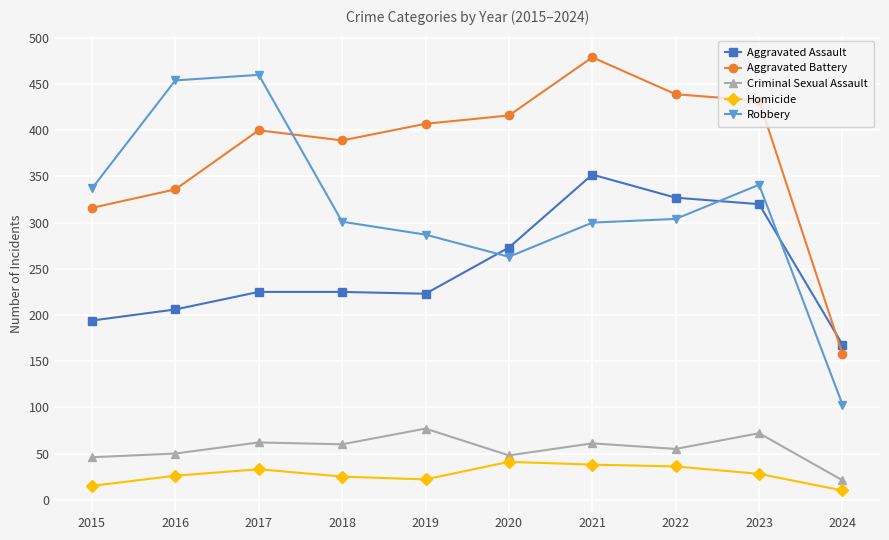

What is the spread (max minus min) of values at 2016?

428